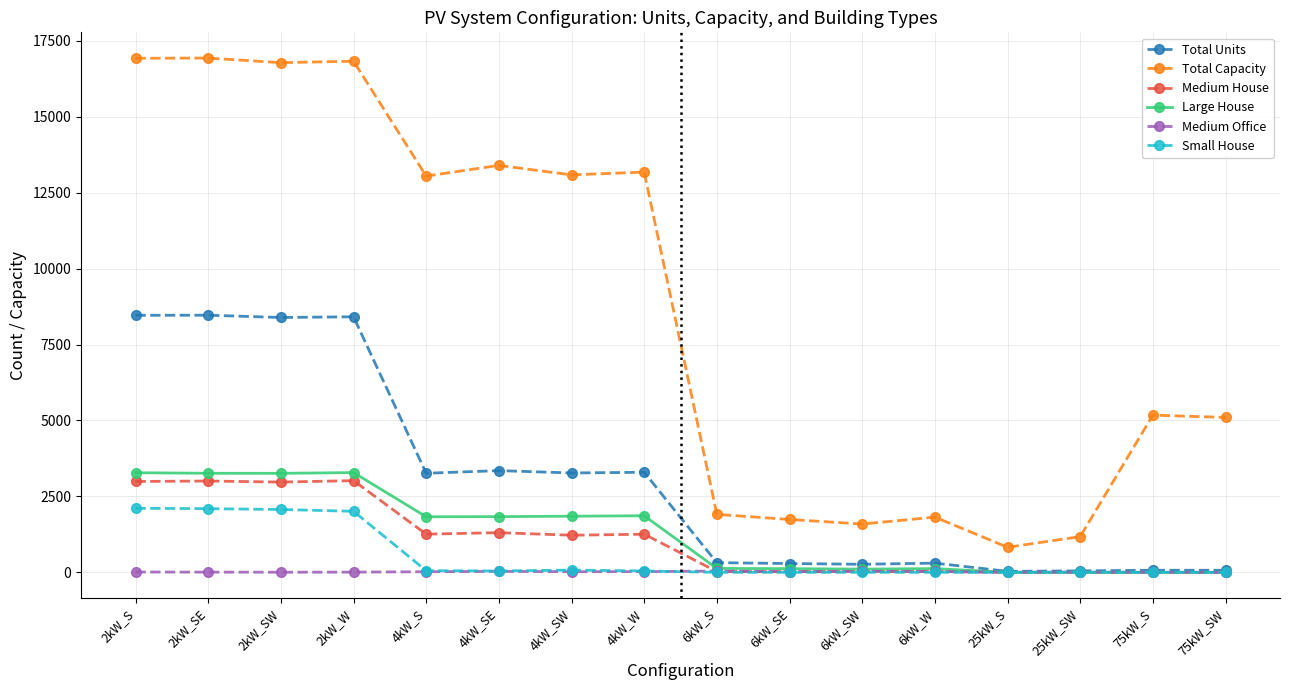

At how many categories does at least one series exceed 10192?

8